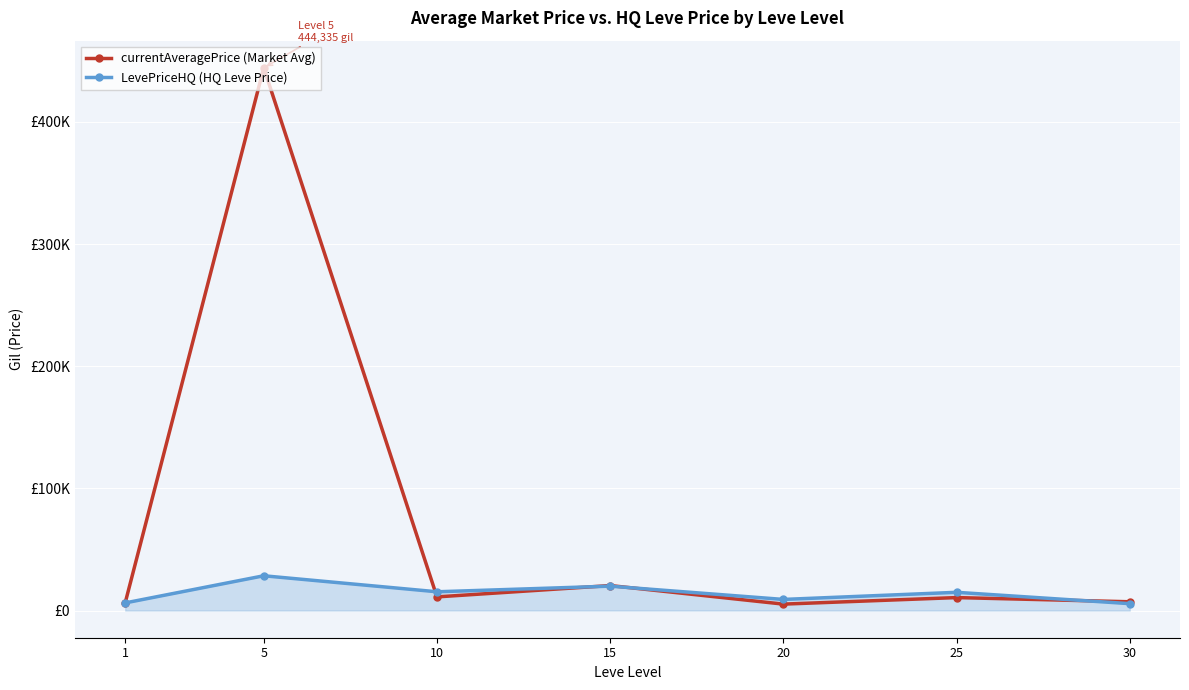

What is the highest value of the currentAveragePrice (Market Avg) series?

444335.3